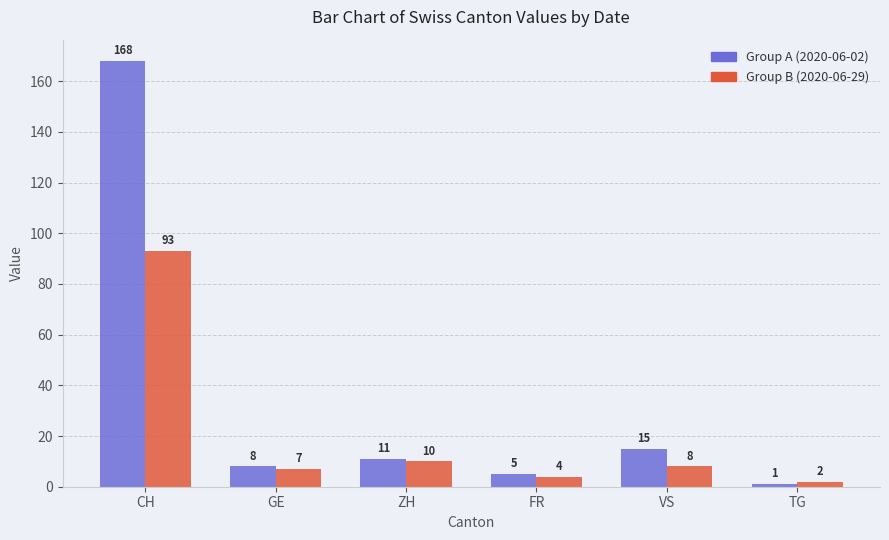

Reading left to right, extract all data points from this chart.

Group A (2020-06-02): CH=168	GE=8	ZH=11	FR=5	VS=15	TG=1
Group B (2020-06-29): CH=93	GE=7	ZH=10	FR=4	VS=8	TG=2